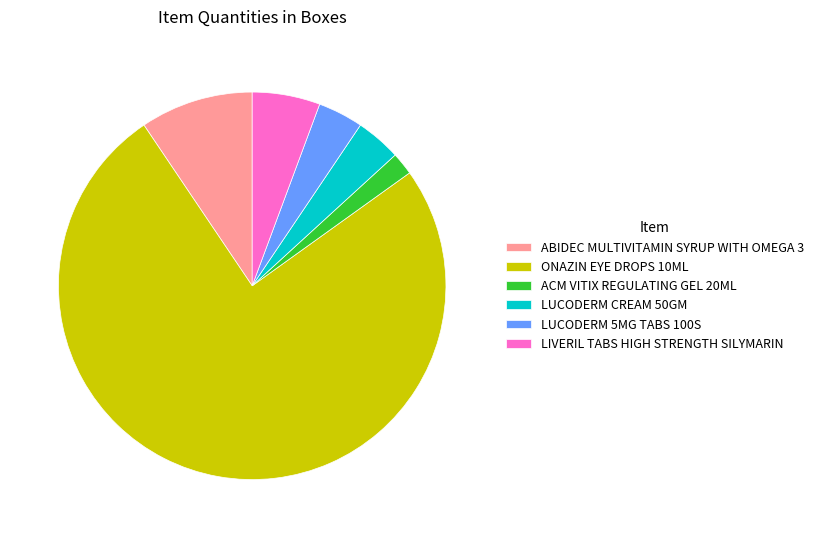

Do ACM VITIX REGULATING GEL 20ML and LUCODERM 5MG TABS 100S together represent more than half of the pie?

No